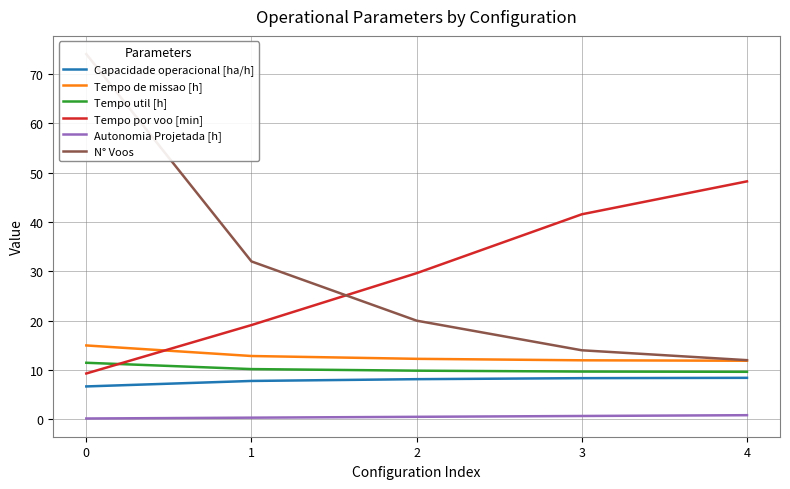

What is the total value across all series at 2?

80.4